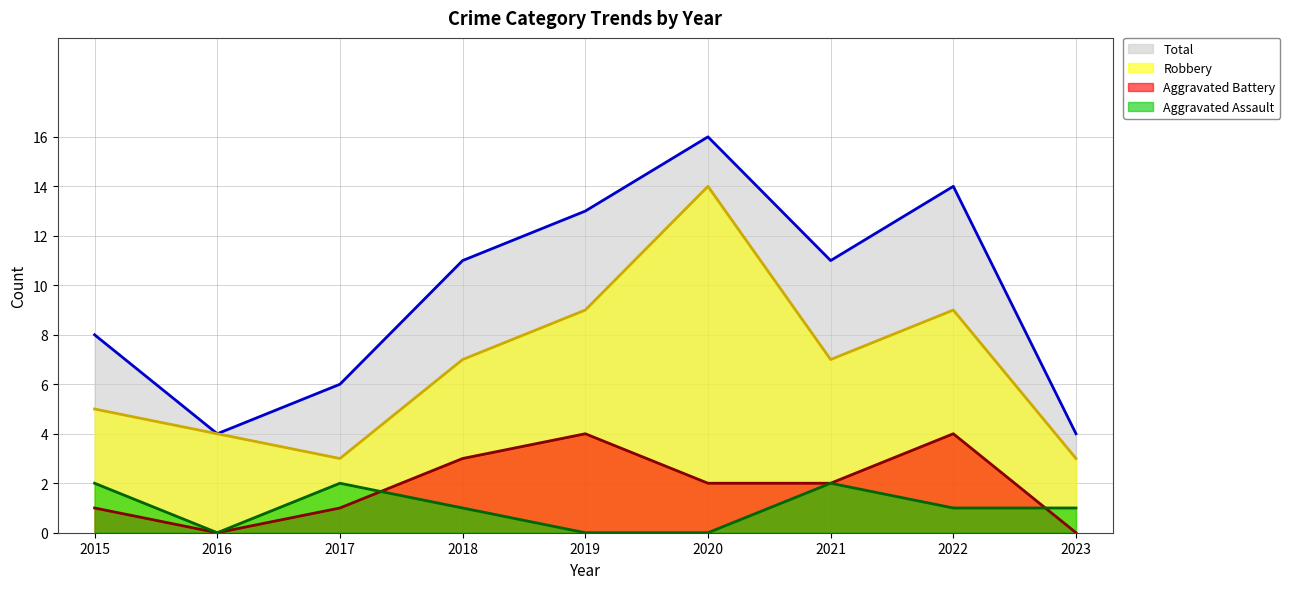

How many data points in Robbery are above 7?

3